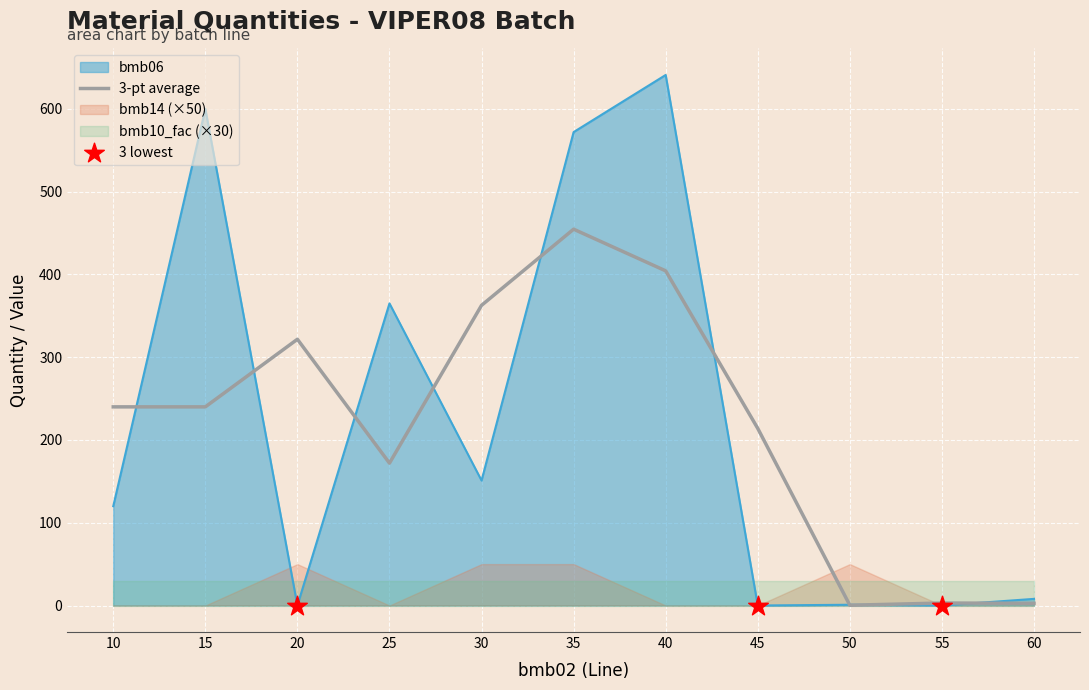

At which category is the sum across all series the highest?

40